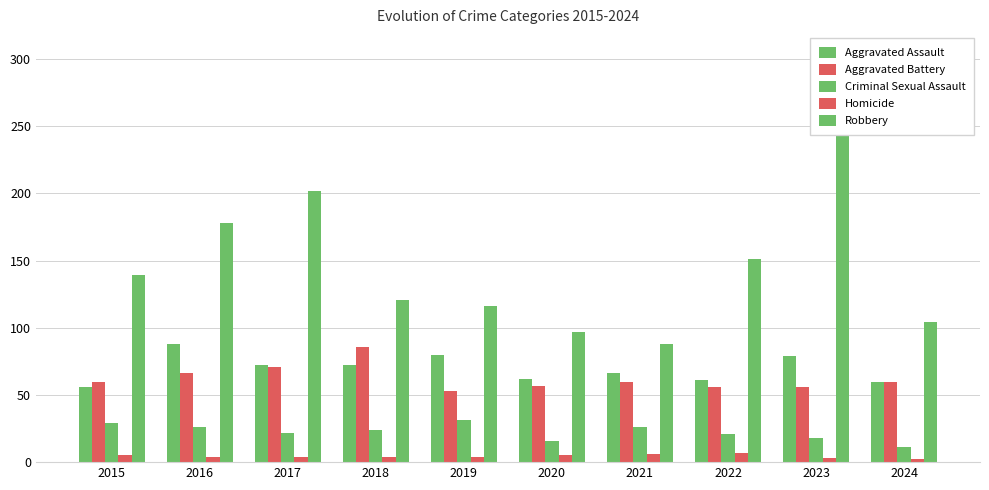

List the series in order of their peak value, highest first.

Robbery, Aggravated Assault, Aggravated Battery, Criminal Sexual Assault, Homicide